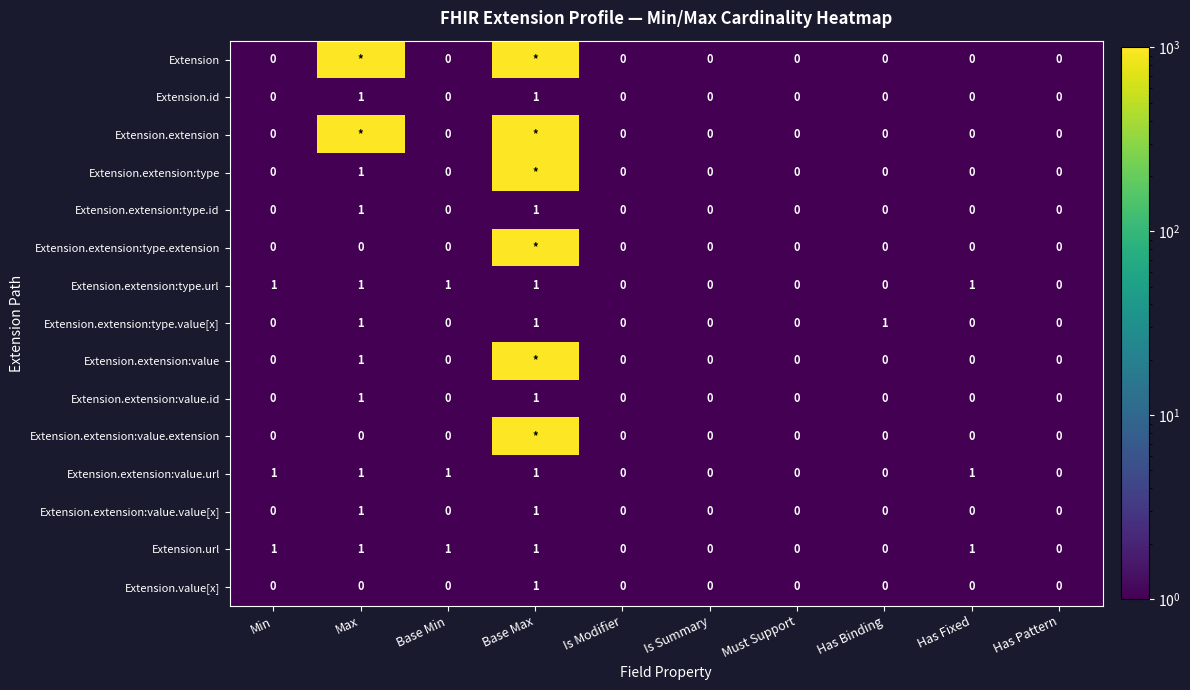

Count the Extension.extension:value.url values in the range 0 to 1.

10